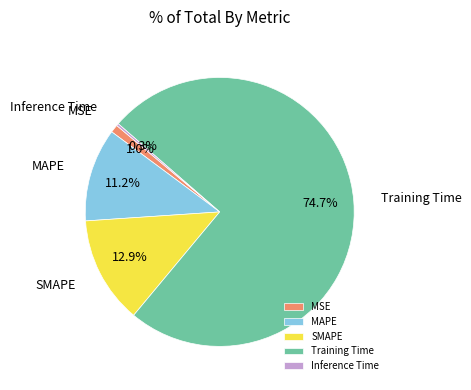

Between Training Time and MSE, which is larger?

Training Time